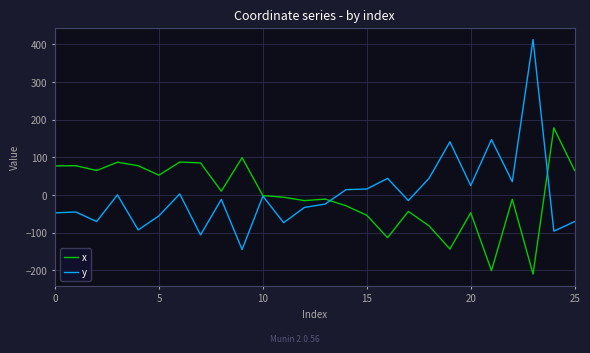

What is the highest value of the y series?

412.8